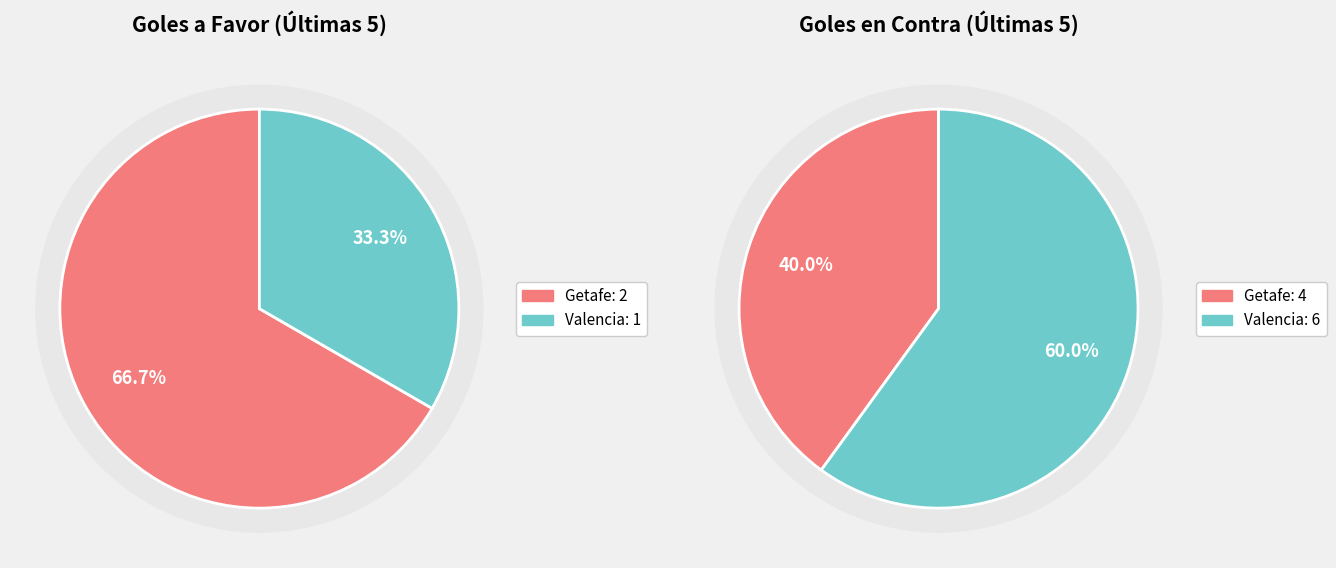

To the nearest percent, what portion does Valencia represent?

33%